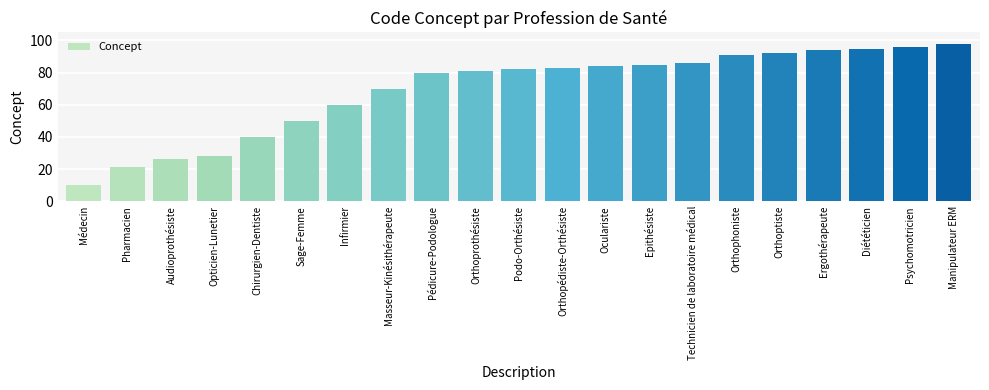

The value at Diététicien is 56. True or false?

False